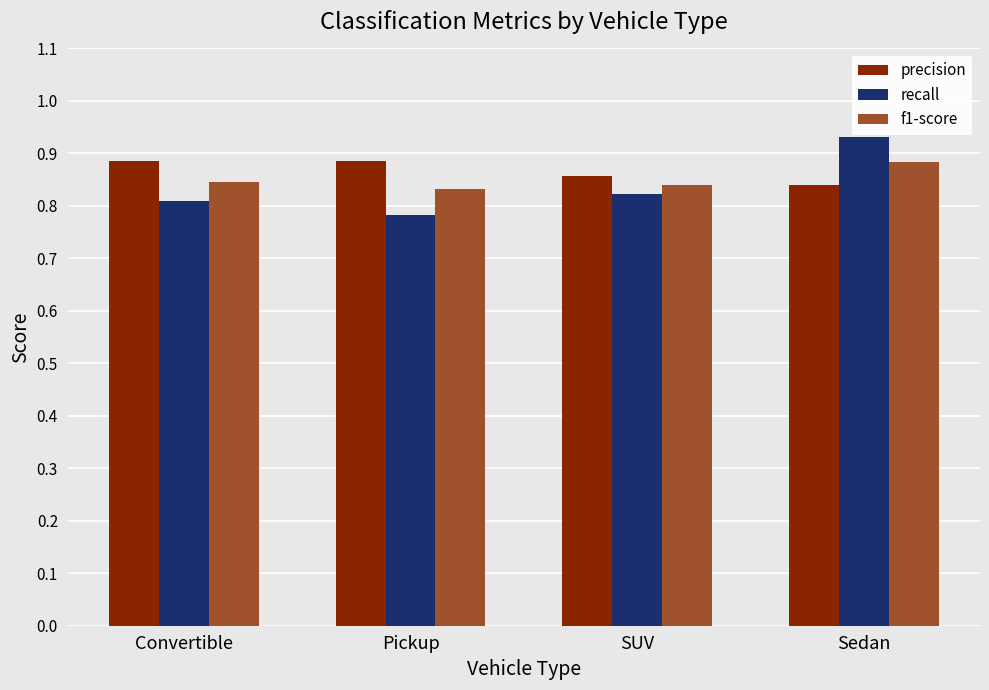

Which series has the widest spread of values?

recall